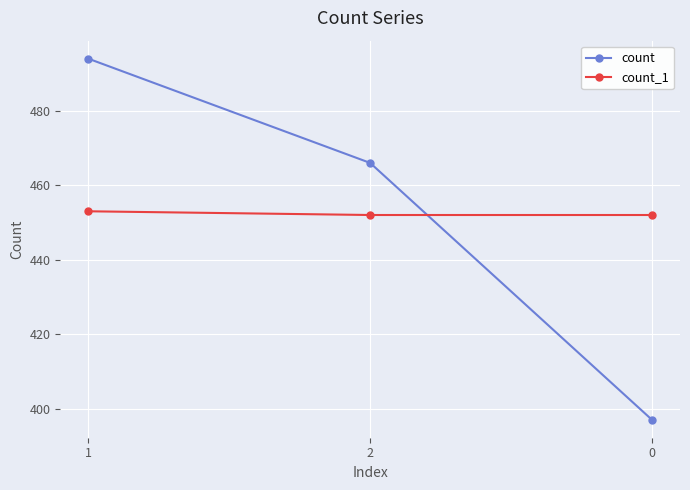

At how many categories does at least one series exceed 411?

3